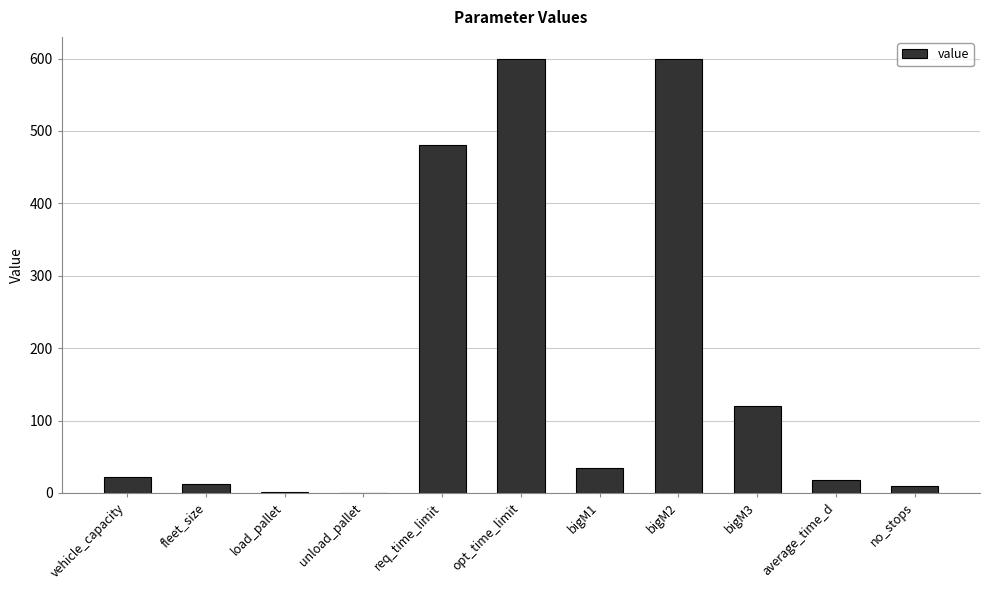

Are the bars grouped side by side (vs. stacked)?

No